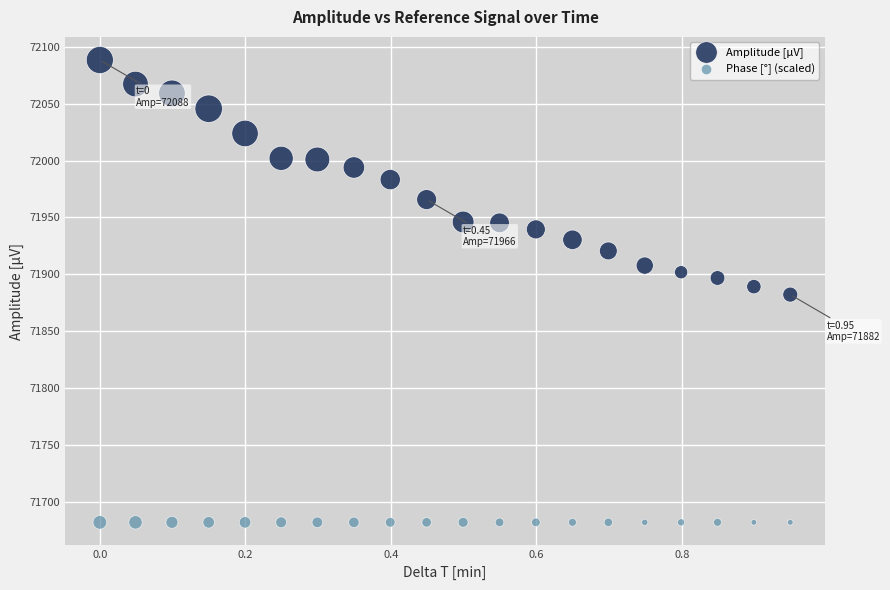

What are all the series names shown in the legend?

Amplitude [µV], Phase [°] (scaled)